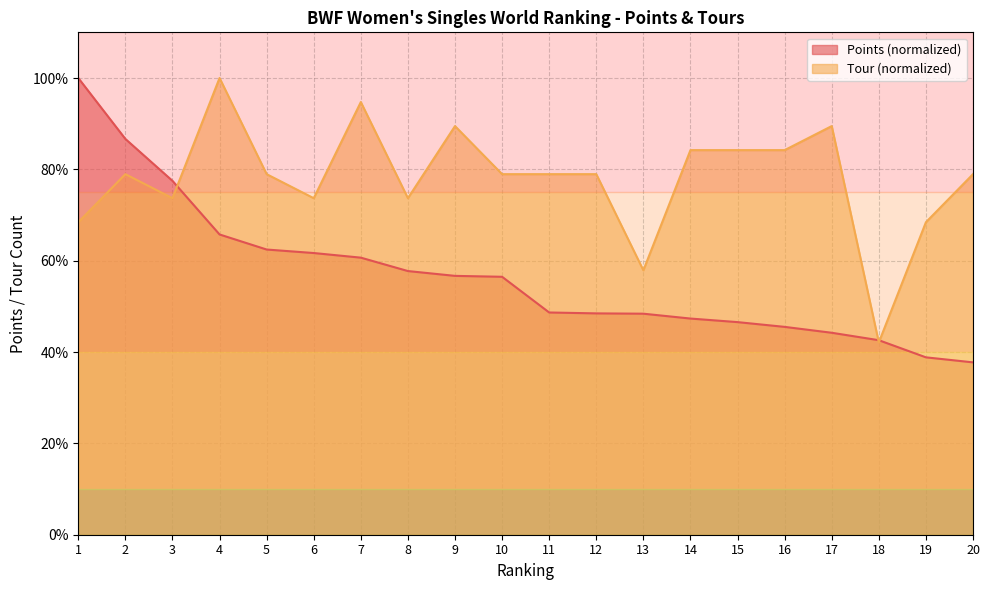

The value of Points at 17 is 21.9. True or false?

False